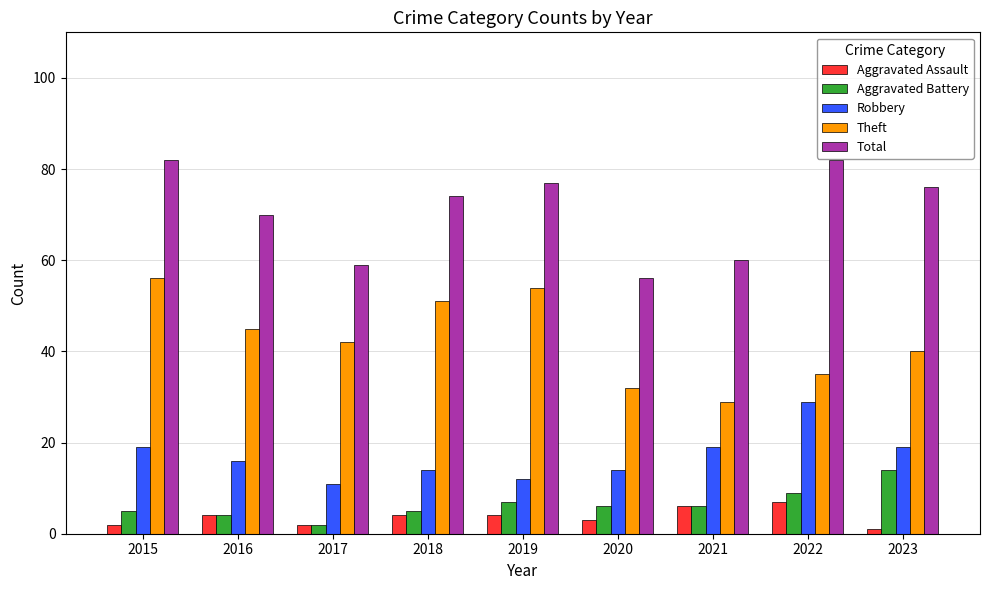

How many distinct data groups are displayed?

5